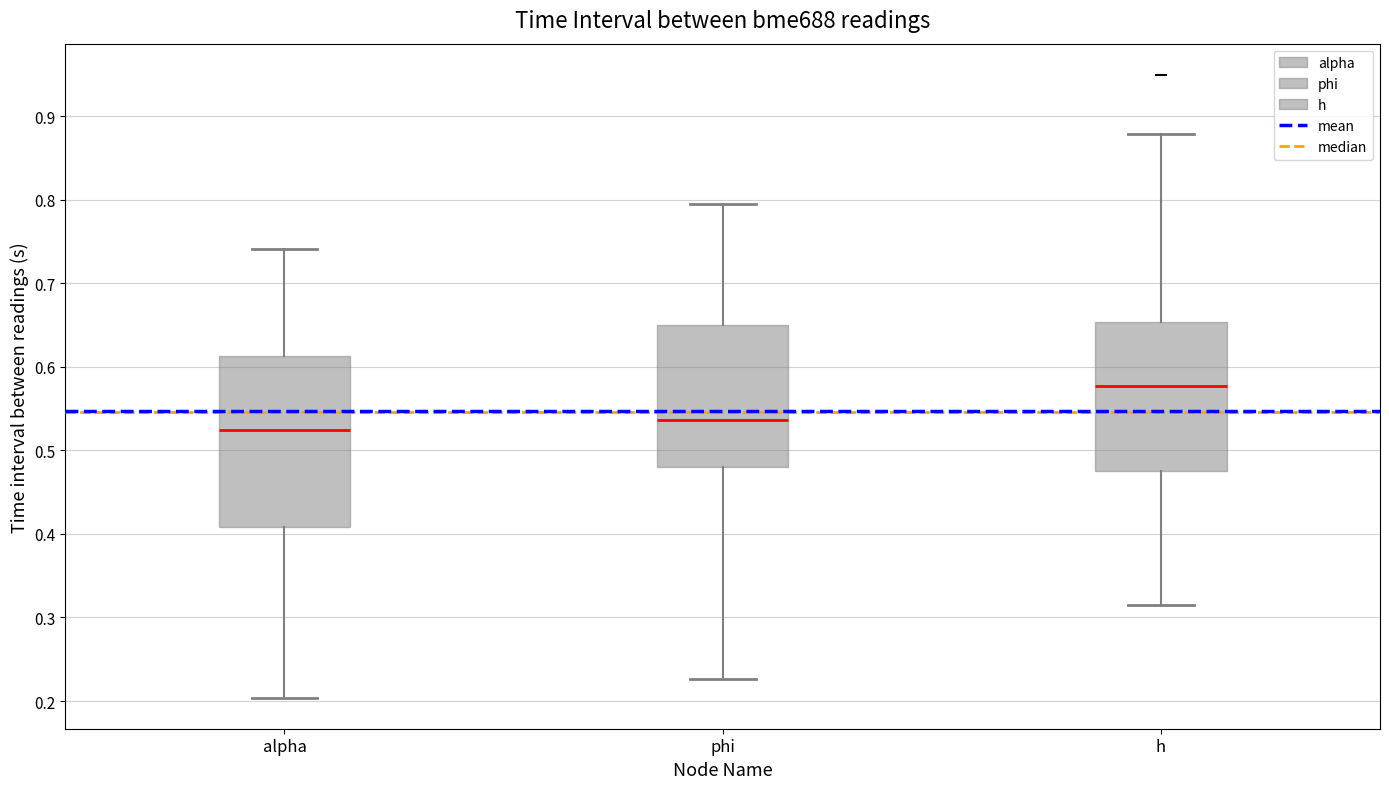

Reading left to right, transcribe this box plot: for each box, give where its median line is, the range the box spans, and where its two whiskers end, as read against the y-axis. The values are not printed on the chart, so give them approximately, as read against the axis.

alpha: median 0.52, box 0.41 to 0.61, whiskers 0.20 to 0.74
phi: median 0.54, box 0.48 to 0.65, whiskers 0.23 to 0.79
h: median 0.58, box 0.48 to 0.65, whiskers 0.31 to 0.88